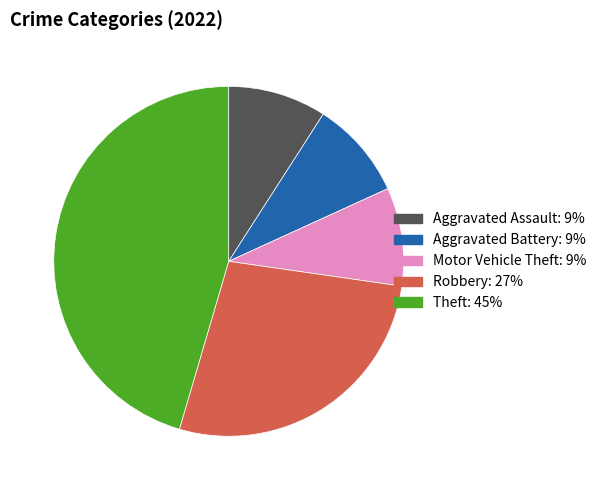

Does any single category account for the majority?

No